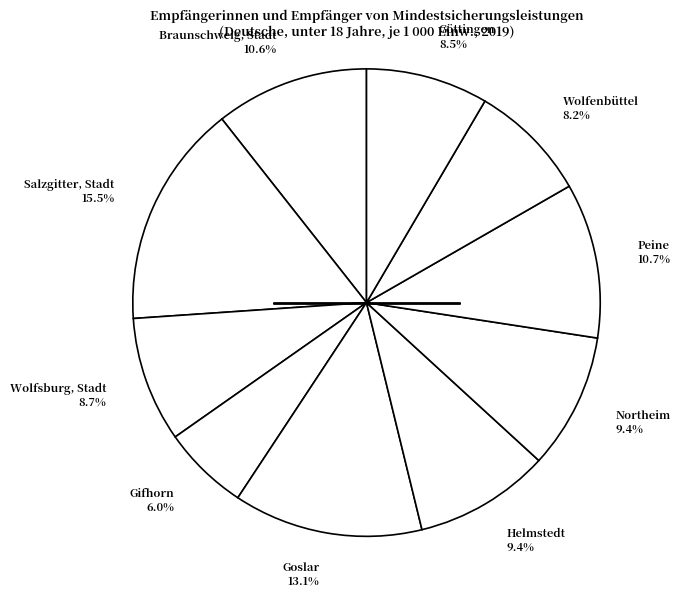

What is the ratio of the value at Wolfsburg, Stadt to the value at Peine?

0.8